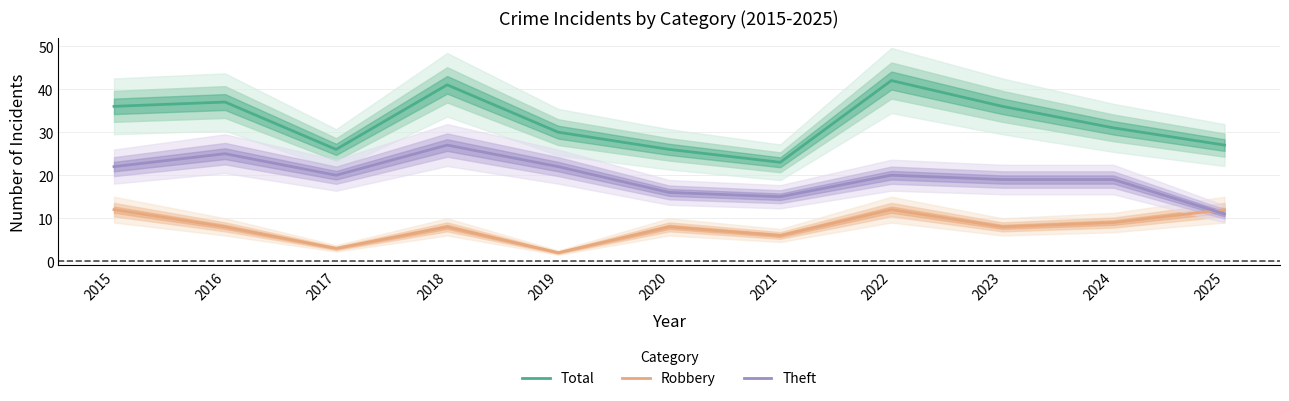

Is this an area chart (filled region under the line)?

No